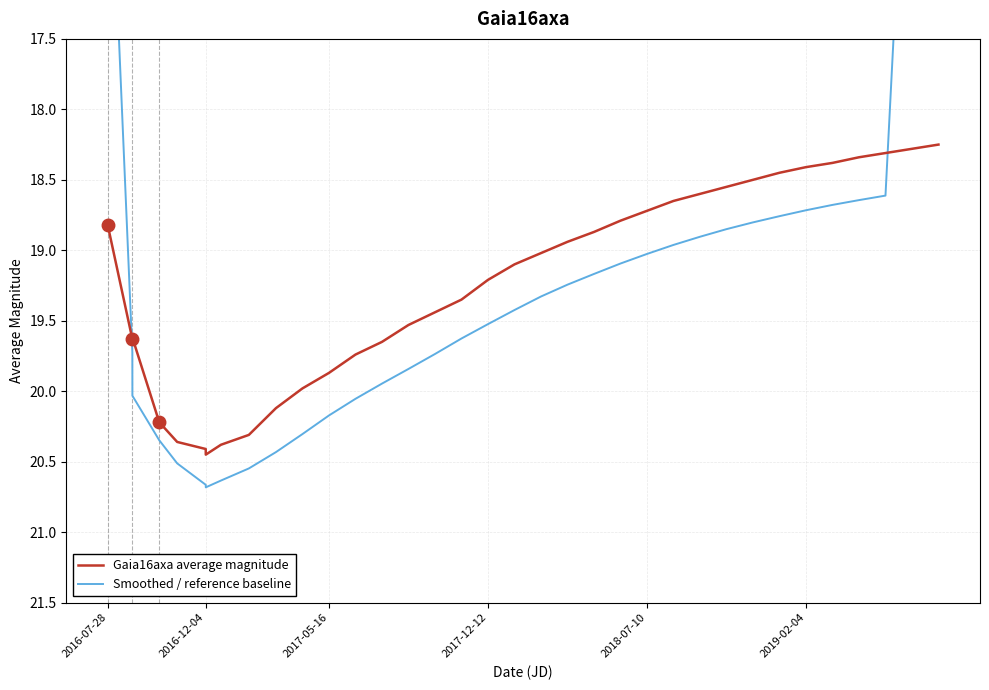

How many data points in Gaia16axa average magnitude are above 19?

19